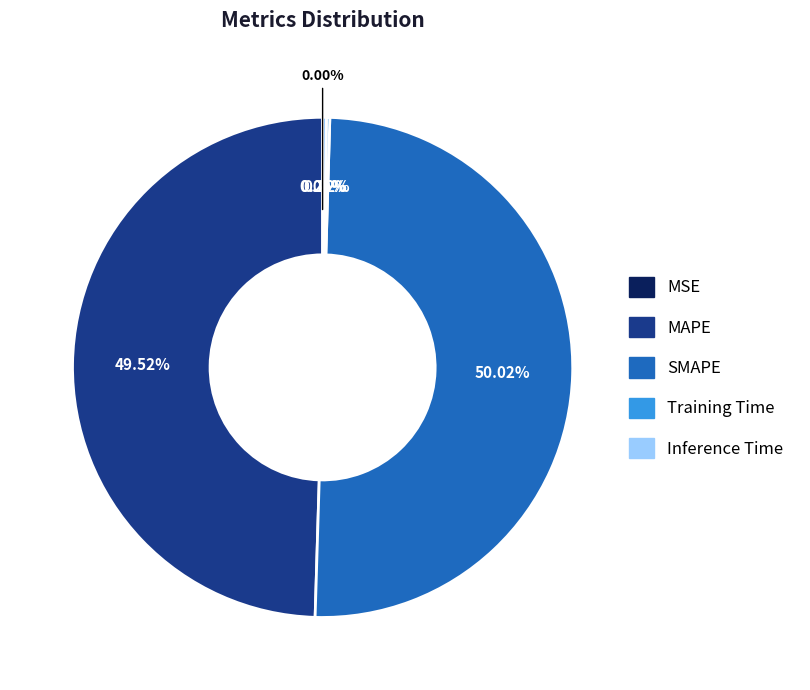

Rank the categories by value from lowest to highest.

MSE, Training Time, Inference Time, MAPE, SMAPE